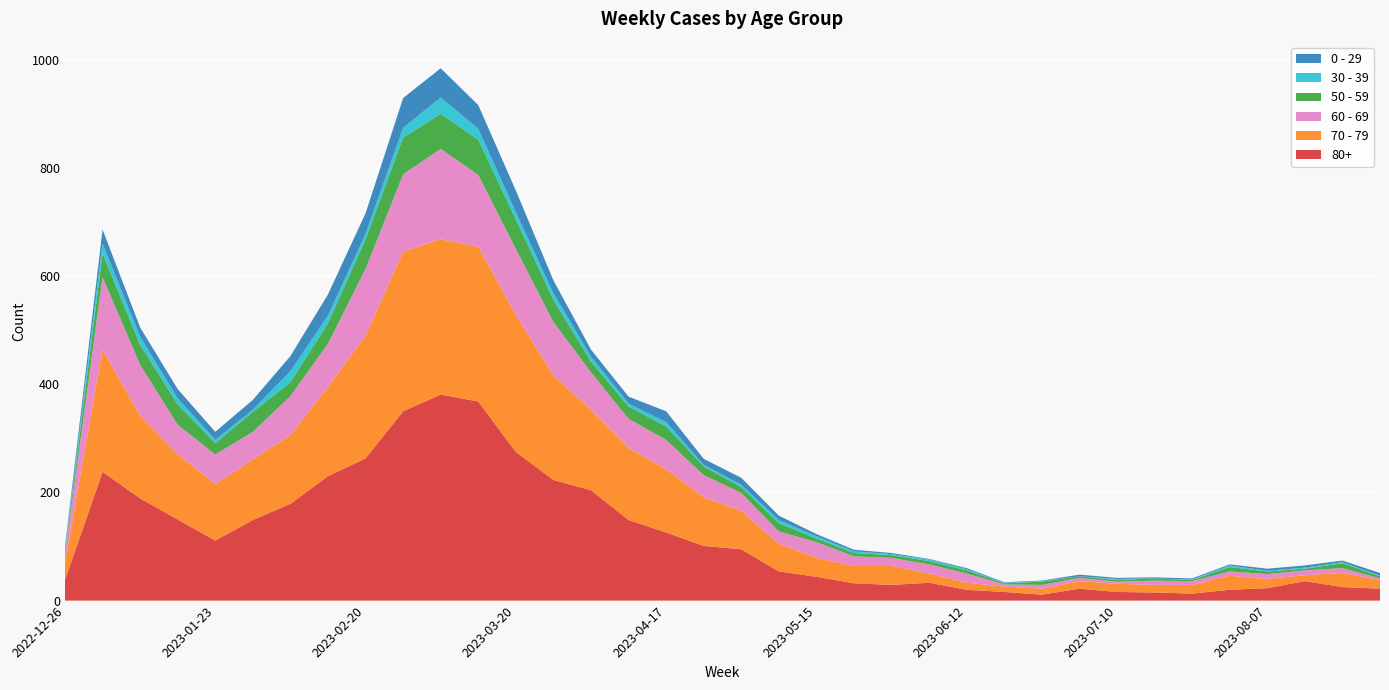

Reading left to right, what are all the values shown in this chart?

80+: 38	238	189	150	111	149	179	230	263	350	381	368	275	223	204	149	126	101	95	54	44	32	29	33	20	16	11	22	16	15	13	20	23	36	25	22
70 - 79: 32	226	153	121	104	112	127	165	227	295	287	286	253	193	149	133	117	90	71	51	35	32	35	17	13	10	11	14	15	14	16	26	17	11	26	16
60 - 69: 16	134	94	54	55	51	72	80	123	143	167	133	122	99	69	54	54	41	33	23	29	18	15	17	17	4	7	6	4	8	7	8	9	9	9	3
50 - 59: 5	44	37	38	21	37	26	38	55	68	65	65	55	41	20	23	25	16	11	15	7	6	5	6	6	2	6	3	3	4	2	8	5	3	9	4
30 - 39: 5	18	15	11	6	4	20	14	10	18	30	20	13	12	9	5	8	3	4	6	4	3	2	3	2	1	1	0	2	0	1	3	1	2	2	1
0 - 29: 4	26	17	17	15	18	28	39	38	55	54	44	40	24	13	13	20	11	13	8	4	3	2	1	2	1	1	3	2	2	2	2	4	4	3	5